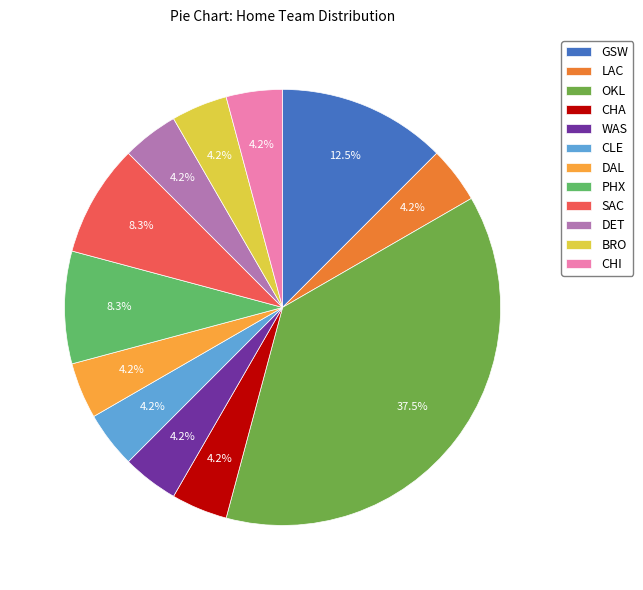

Which slice is the largest?

OKL